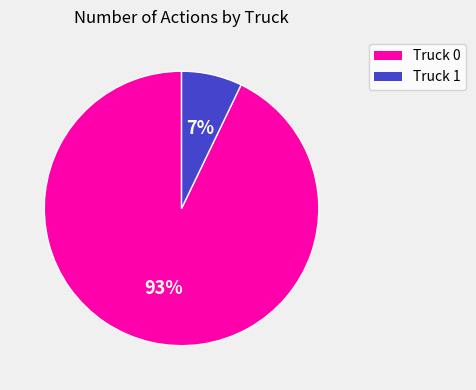

To the nearest percent, what is the average slice percentage?

50%